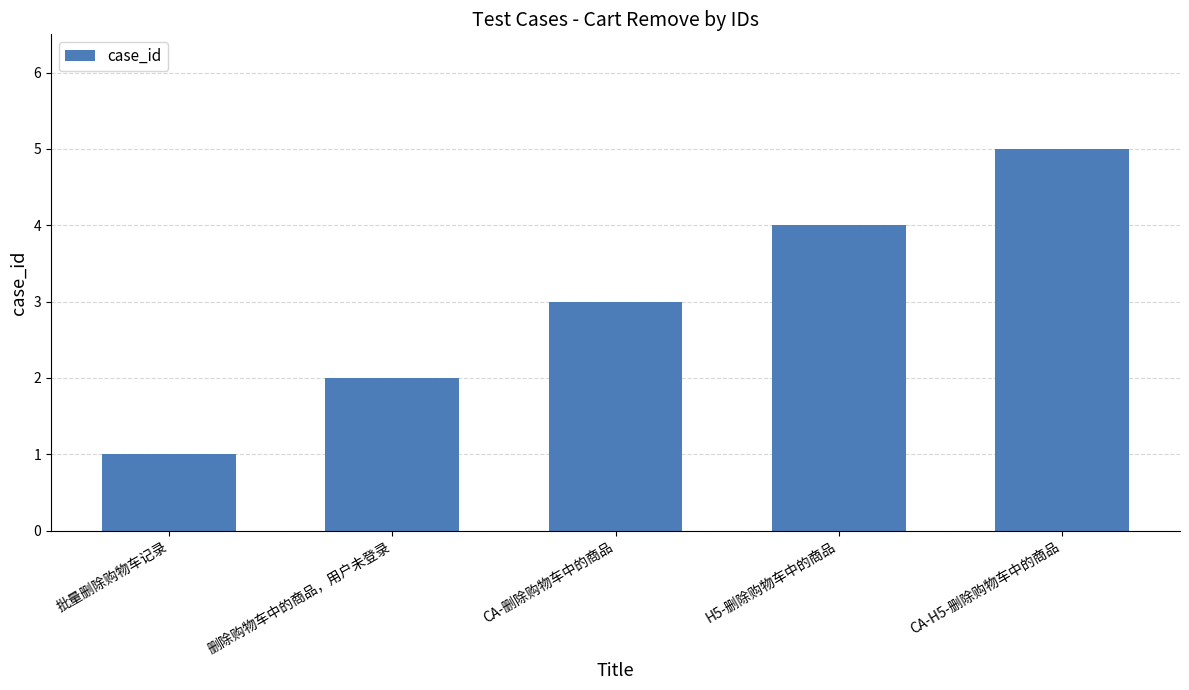

What is the smallest value displayed?

1